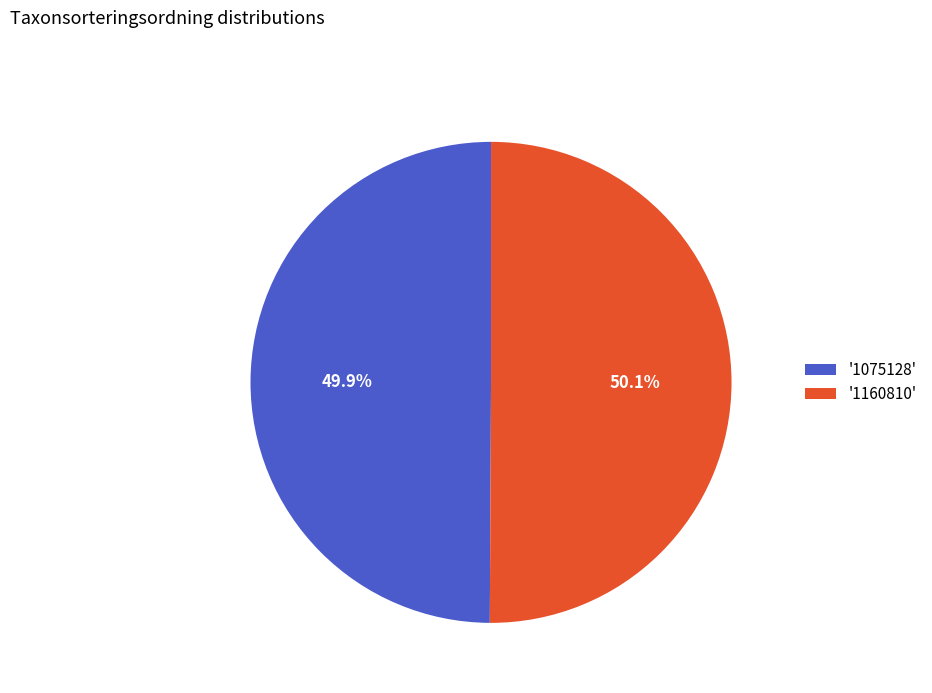

How many segments does this pie chart have?

2